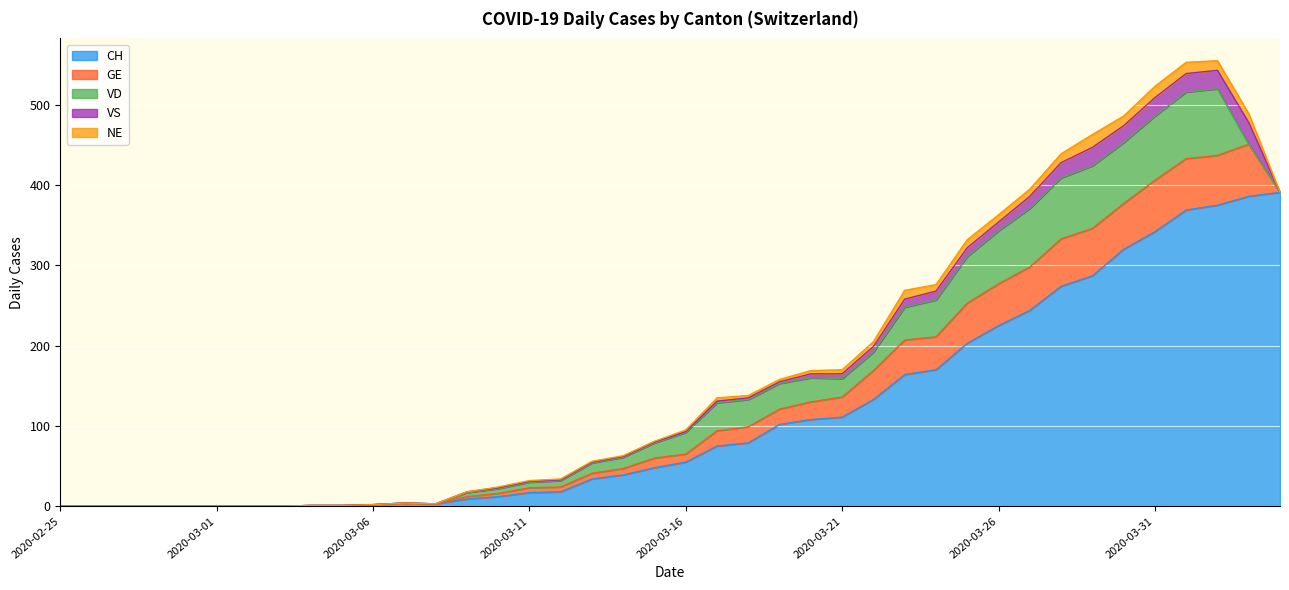

True or false: GE and VD intersect in this chart.

True